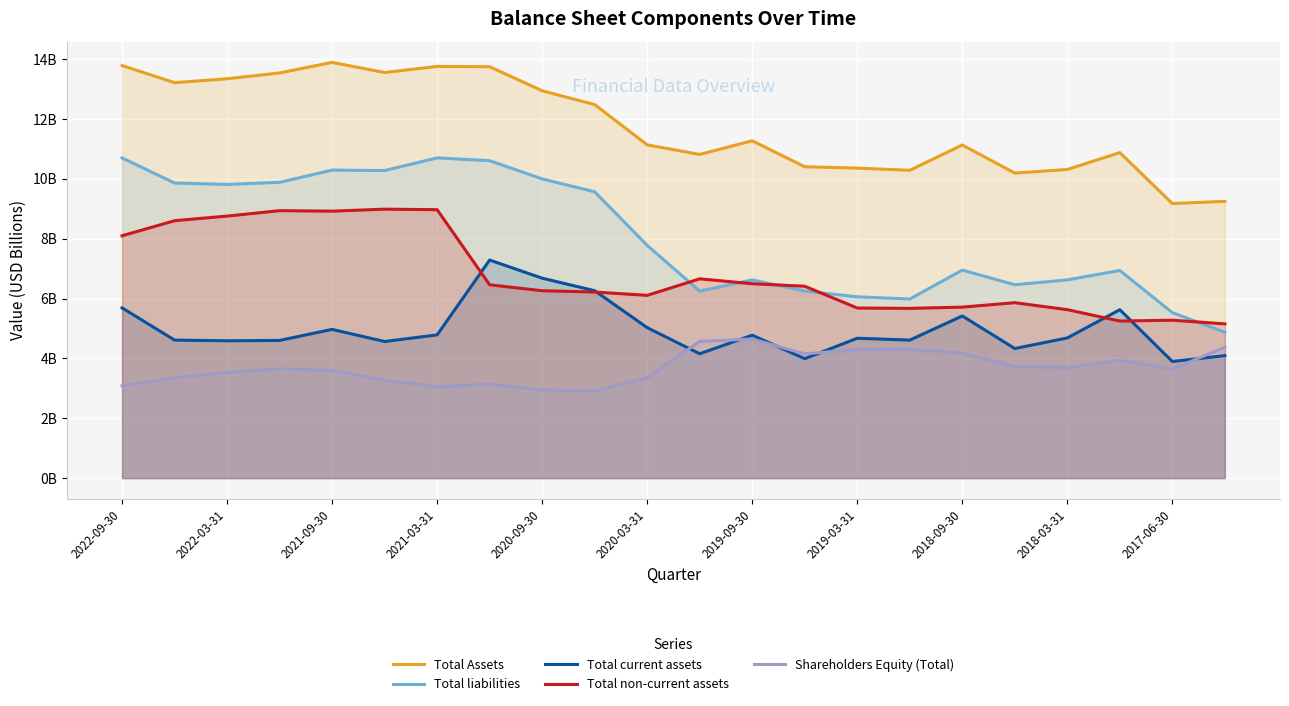

What are all the series names shown in the legend?

Total Assets, Total liabilities, Total current assets, Total non-current assets, Shareholders Equity (Total)